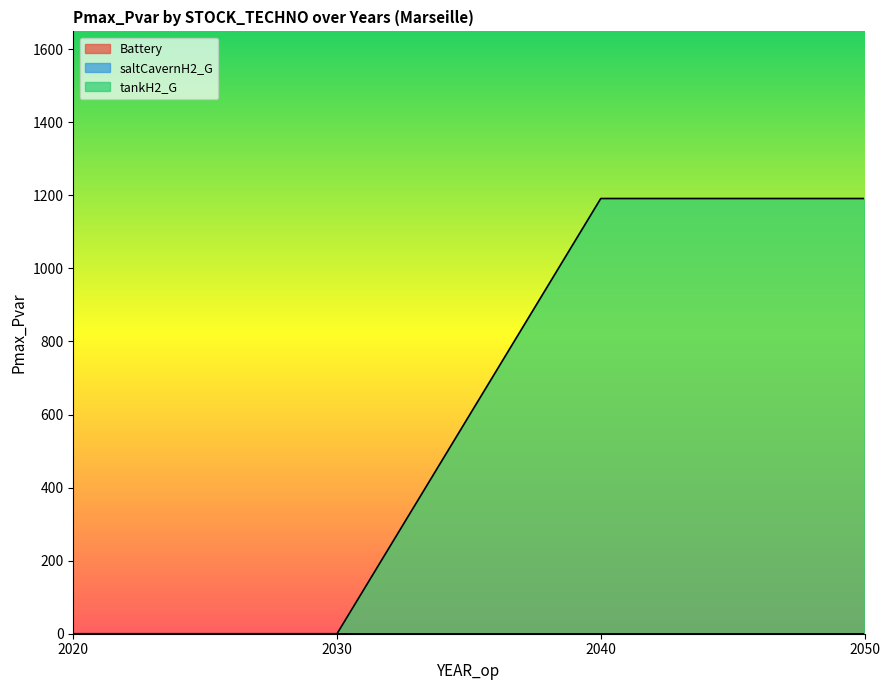

At which label is tankH2_G closest to 595?

2020